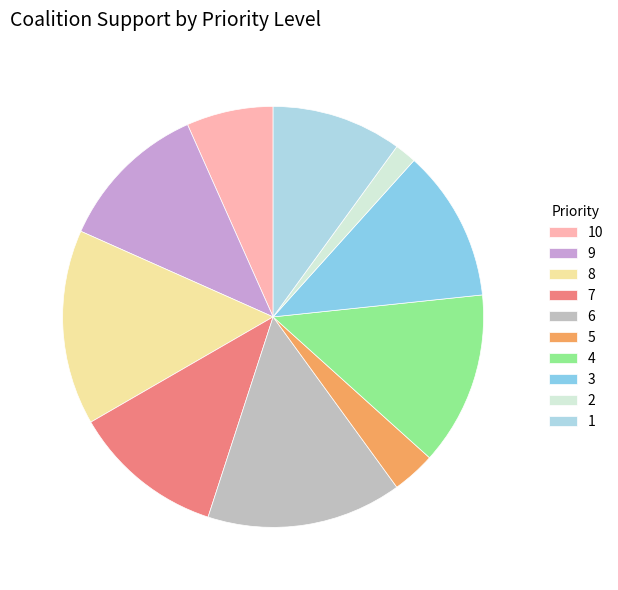

Do 9 and 4 together represent more than half of the pie?

No